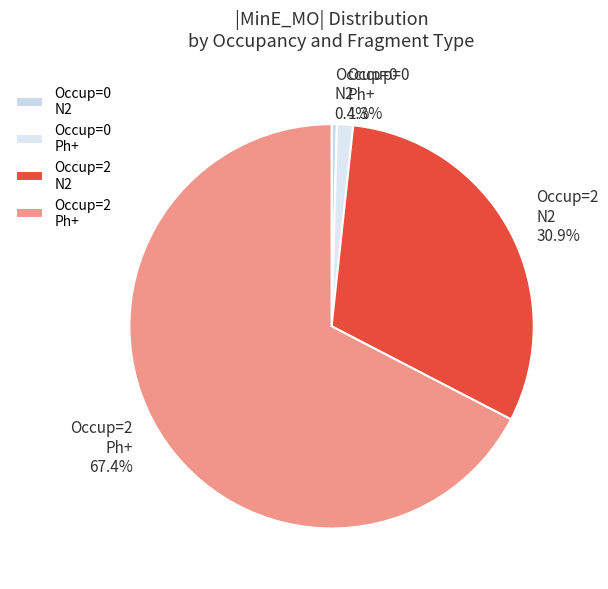

What is the largest slice in the pie chart?

Occup=2 Ph+